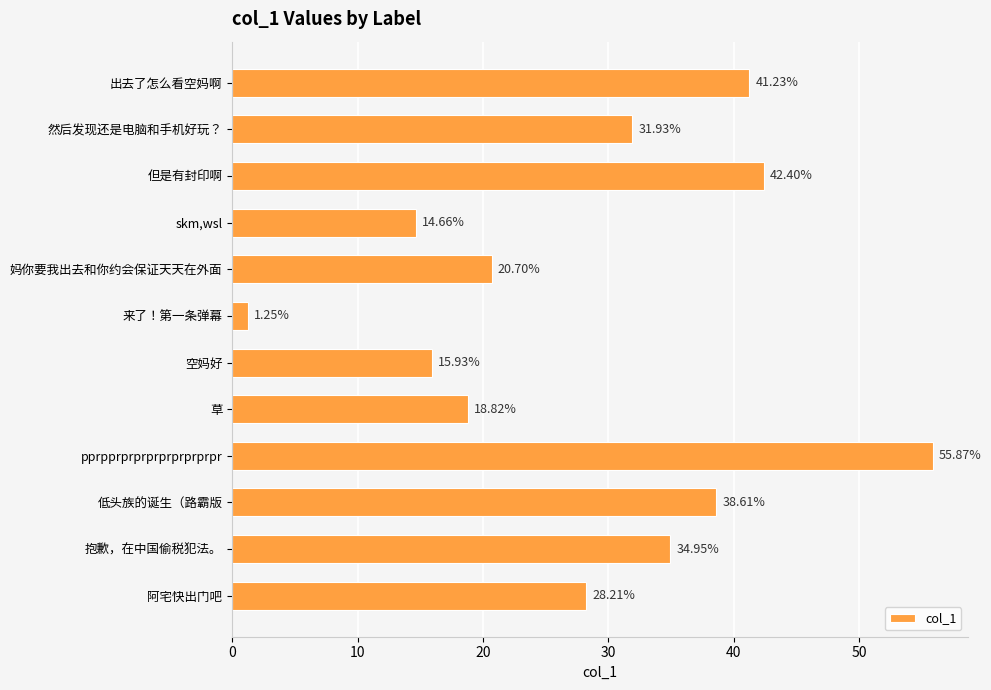

List the labels in order of value, largest first.

pprpprprprprprprprprpr, 但是有封印啊, 出去了怎么看空妈啊, 低头族的诞生（路霸版, 抱歉，在中国偷税犯法。, 然后发现还是电脑和手机好玩？, 阿宅快出门吧, 妈你要我出去和你约会保证天天在外面, 草, 空妈好, skm,wsl, 来了！第一条弹幕